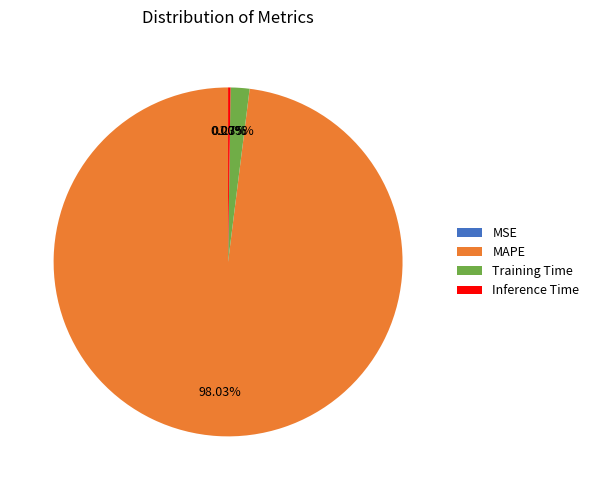

Is MAPE the majority of the pie?

Yes